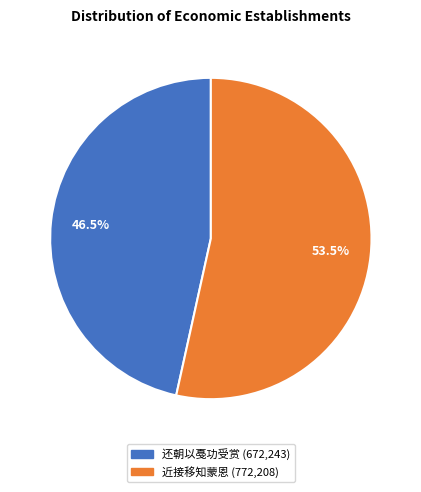

Is there any slice that represents more than half of the pie?

Yes